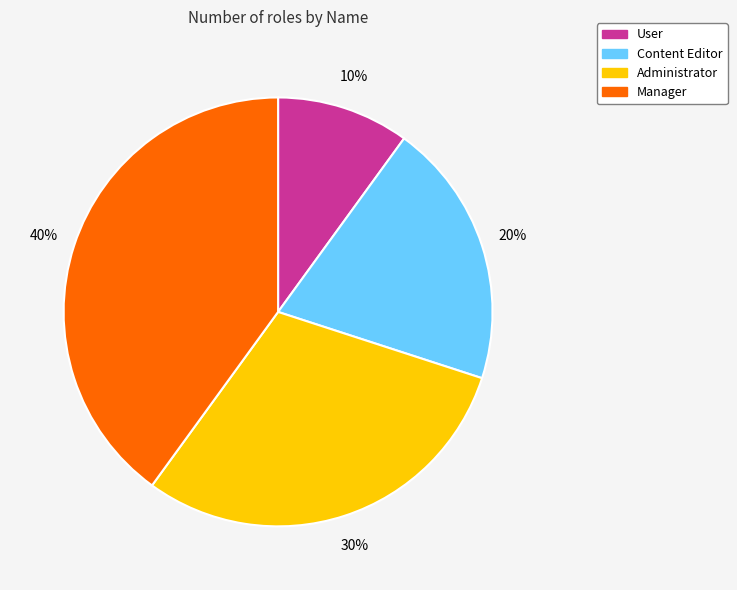

Approximately how many times larger is the value at Administrator compared to Content Editor?

1.5